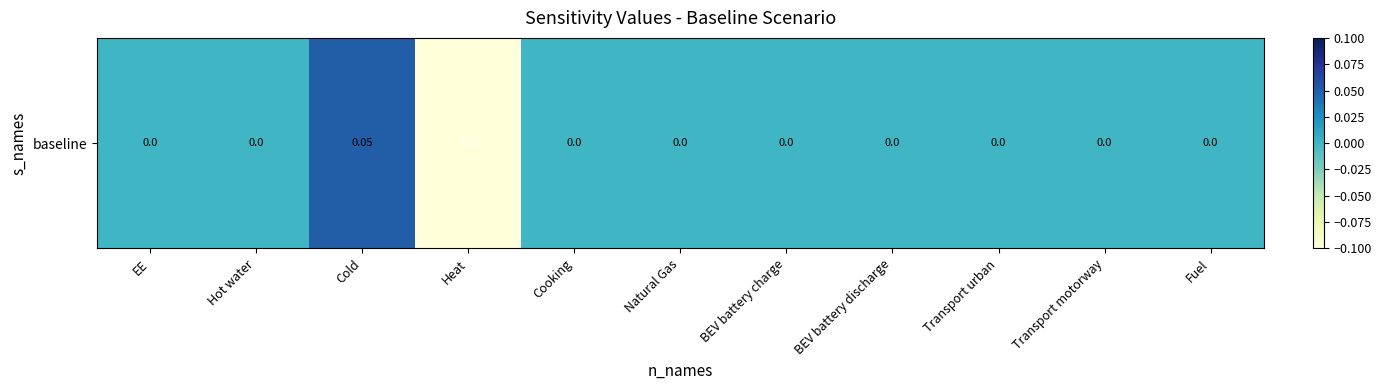

Rank the categories by value from highest to lowest.

Cold, EE, Hot water, Cooking, Natural Gas, BEV battery charge, BEV battery discharge, Transport urban, Transport motorway, Fuel, Heat